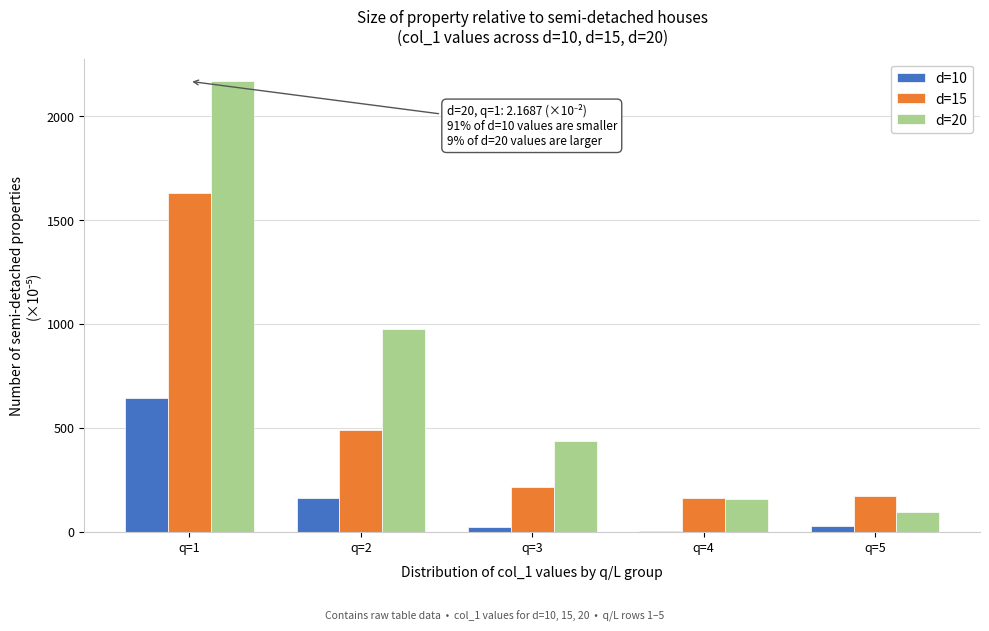

Which series has the largest total across all categories?

d=20